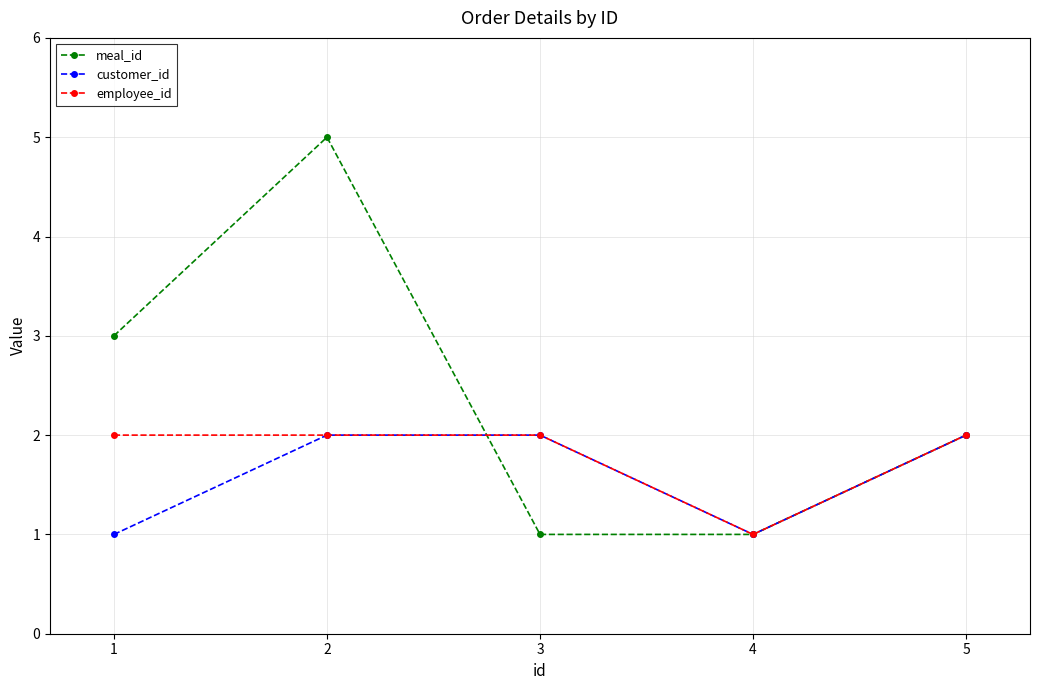

What is the value of the employee_id point at the 1st from the left?

2